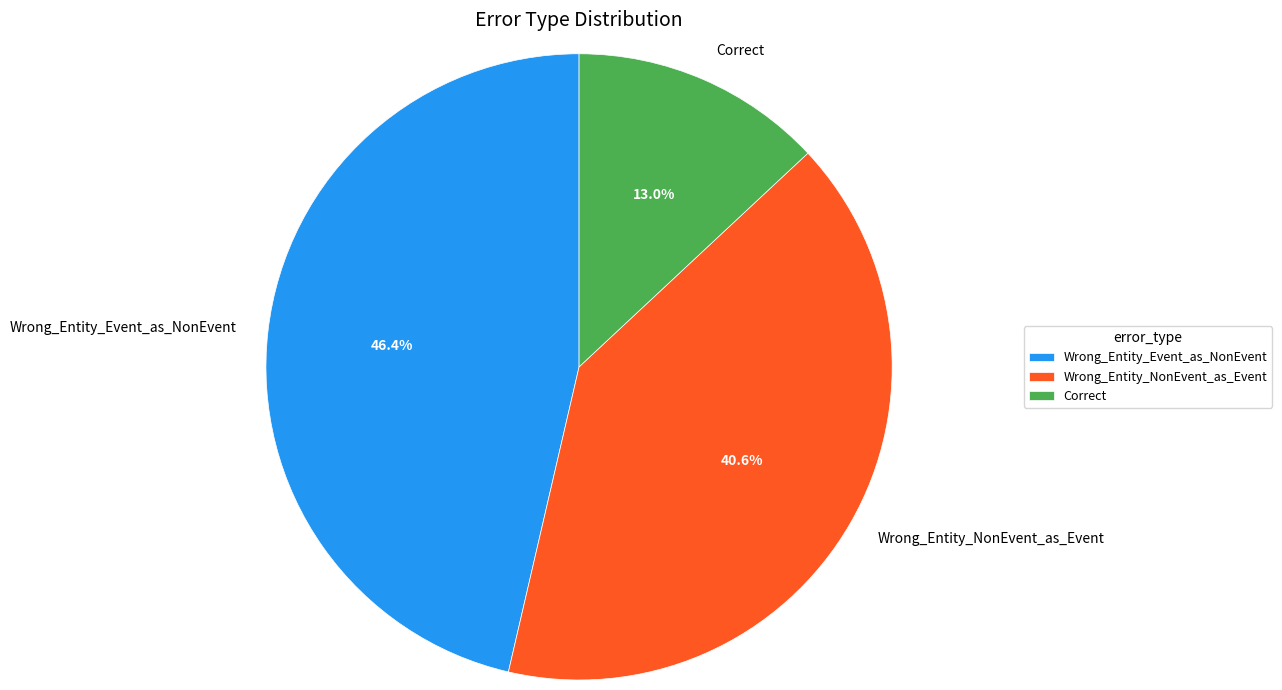

True or false: Wrong_Entity_NonEvent_as_Event accounts for 41% of the total.

True